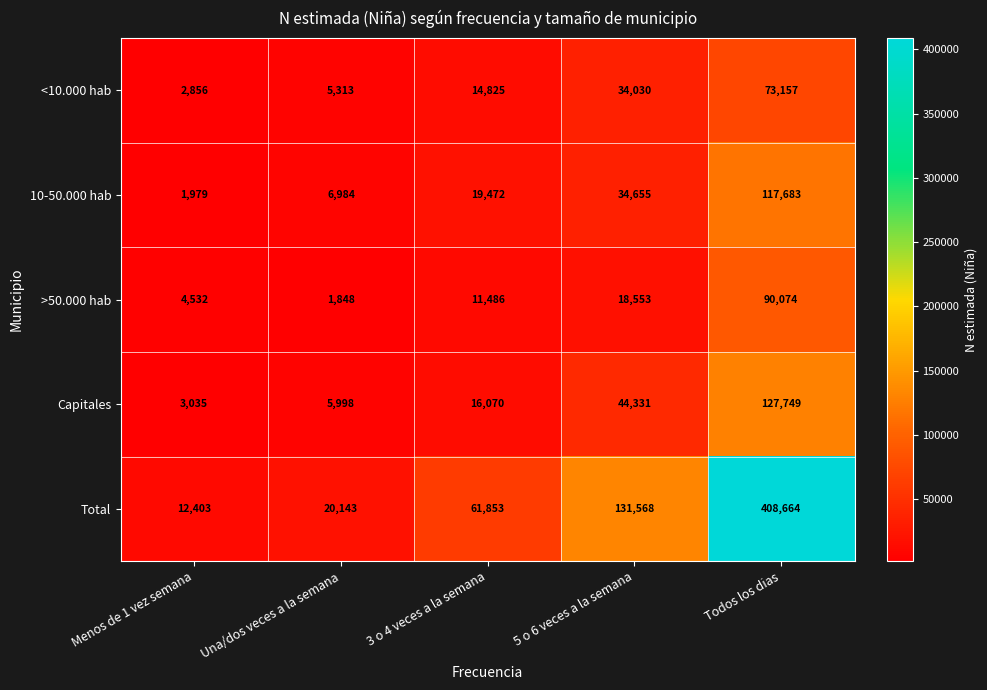

At which category is the sum across all series the highest?

Todos los dias